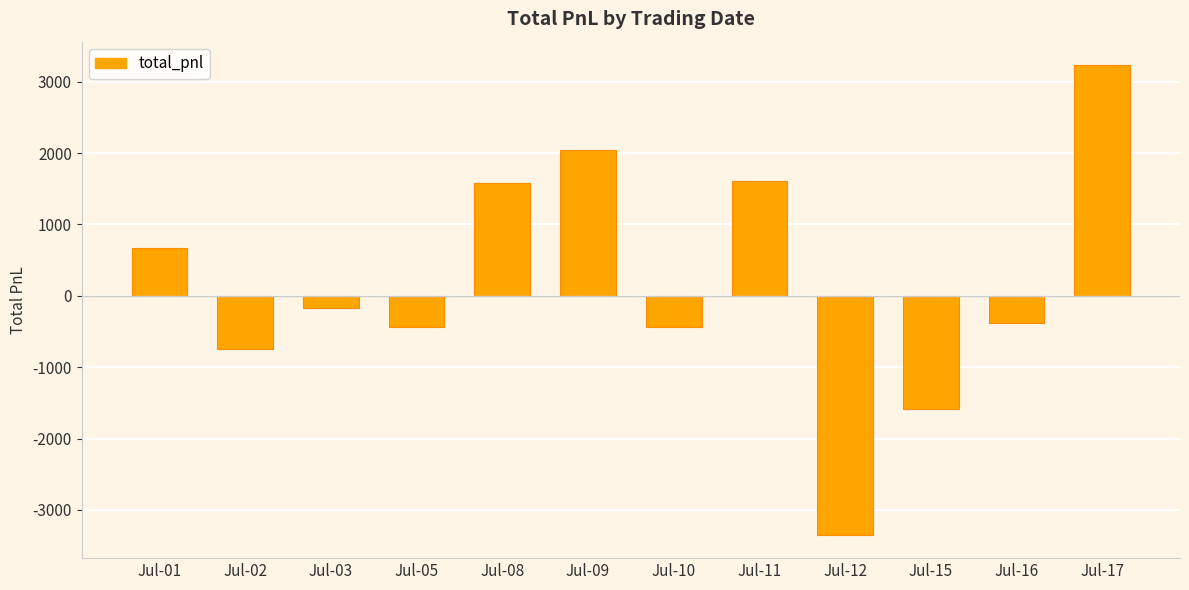

Which category has the highest value across all series?

Jul-17